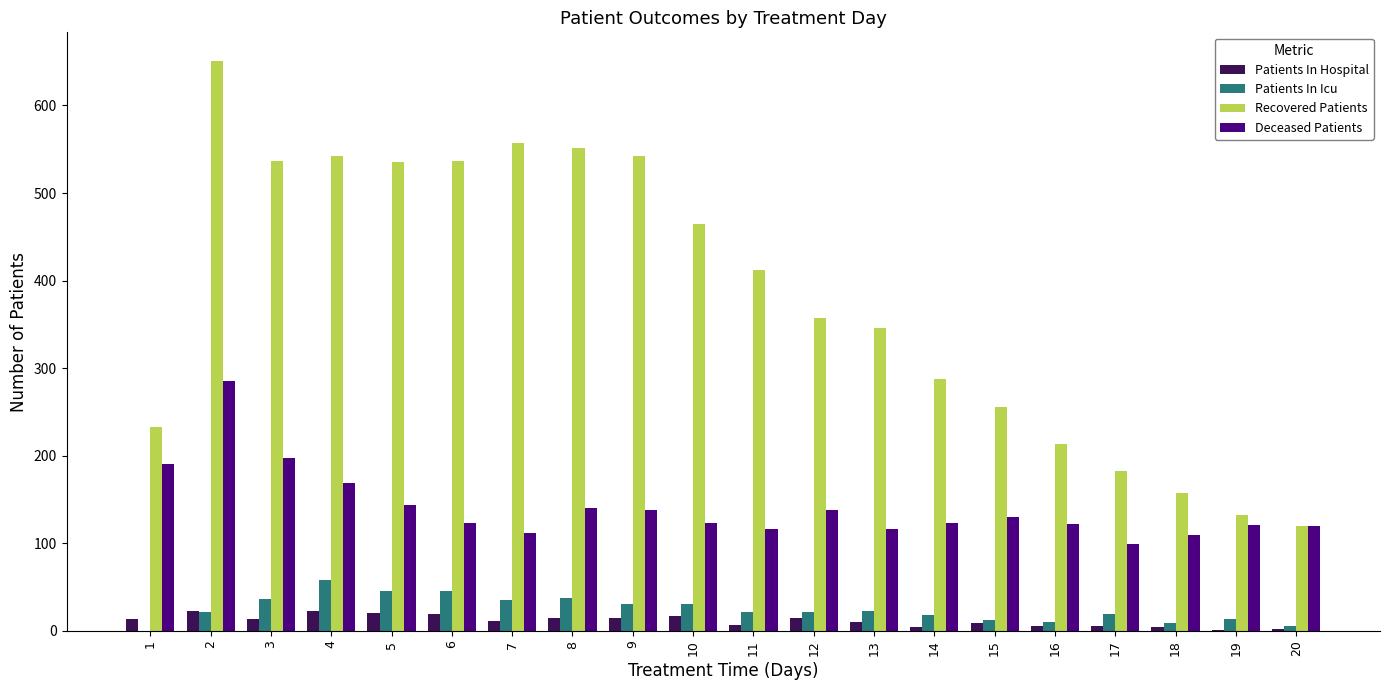

What is the sum of the Deceased Patients values at 7 and 10?

235